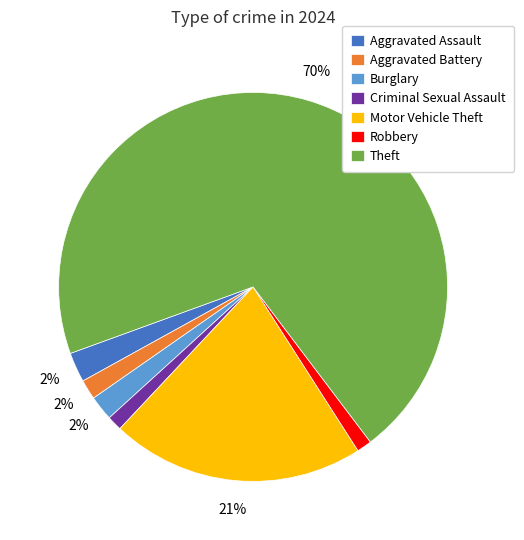

Between Motor Vehicle Theft and Robbery, which is larger?

Motor Vehicle Theft